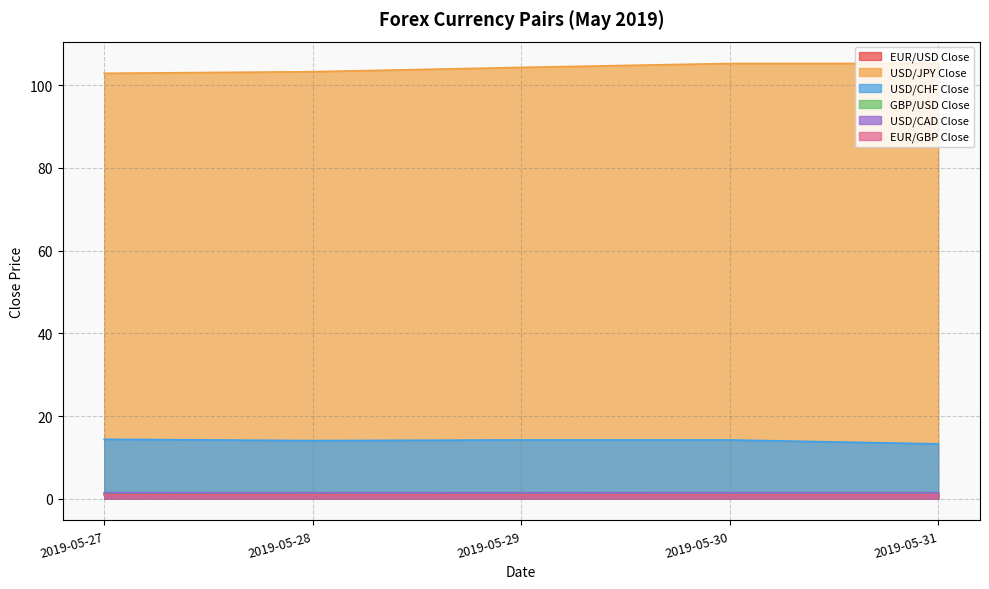

List the series in order of their peak value, lowest first.

EUR/GBP Close, EUR/USD Close, GBP/USD Close, USD/CAD Close, USD/CHF Close, USD/JPY Close